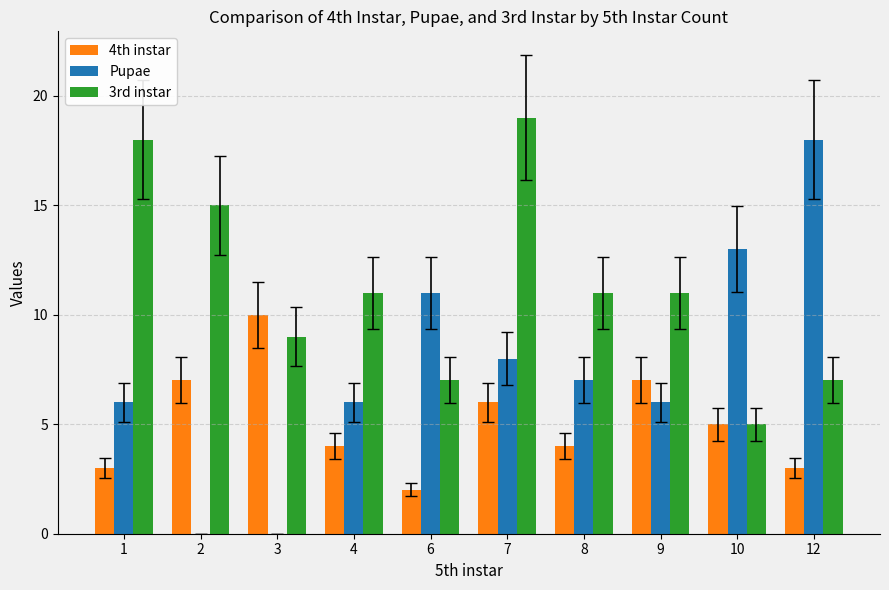

Read the 3rd instar value at 8, to the nearest 10.

10